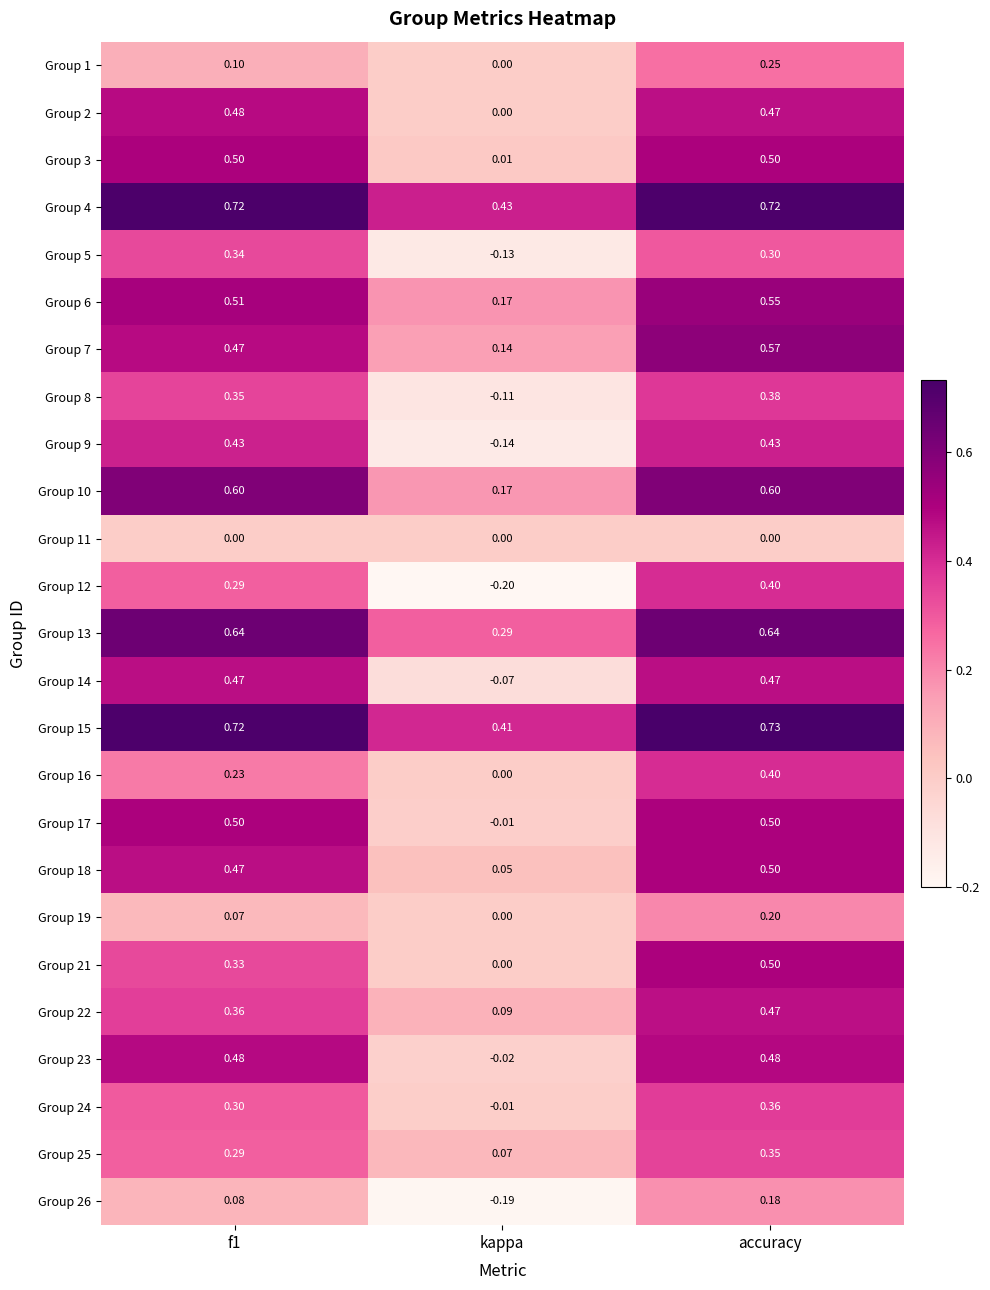

At which label is Group 19 closest to 0?

kappa